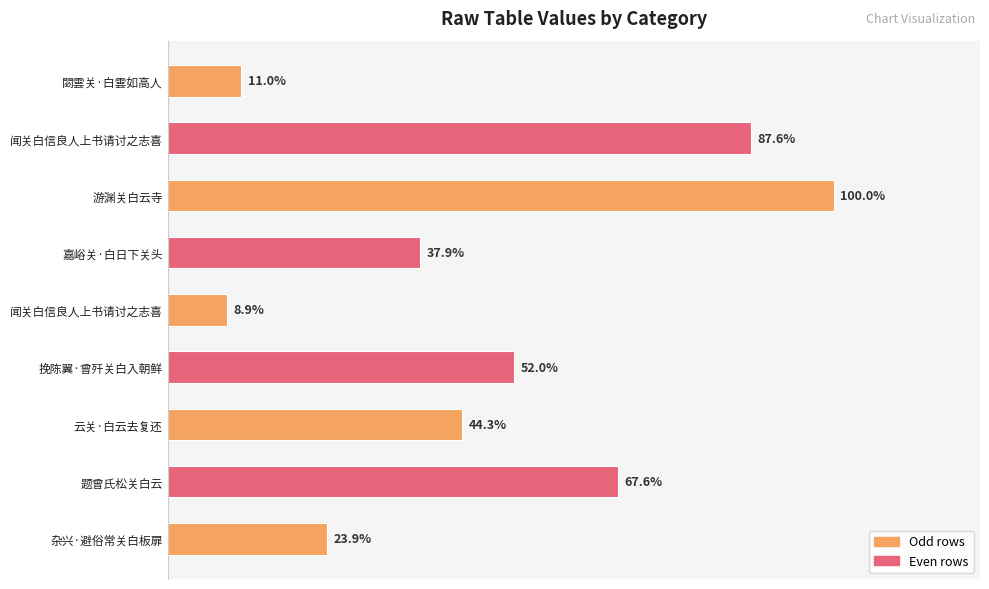

Does the chart contain any negative values?

No